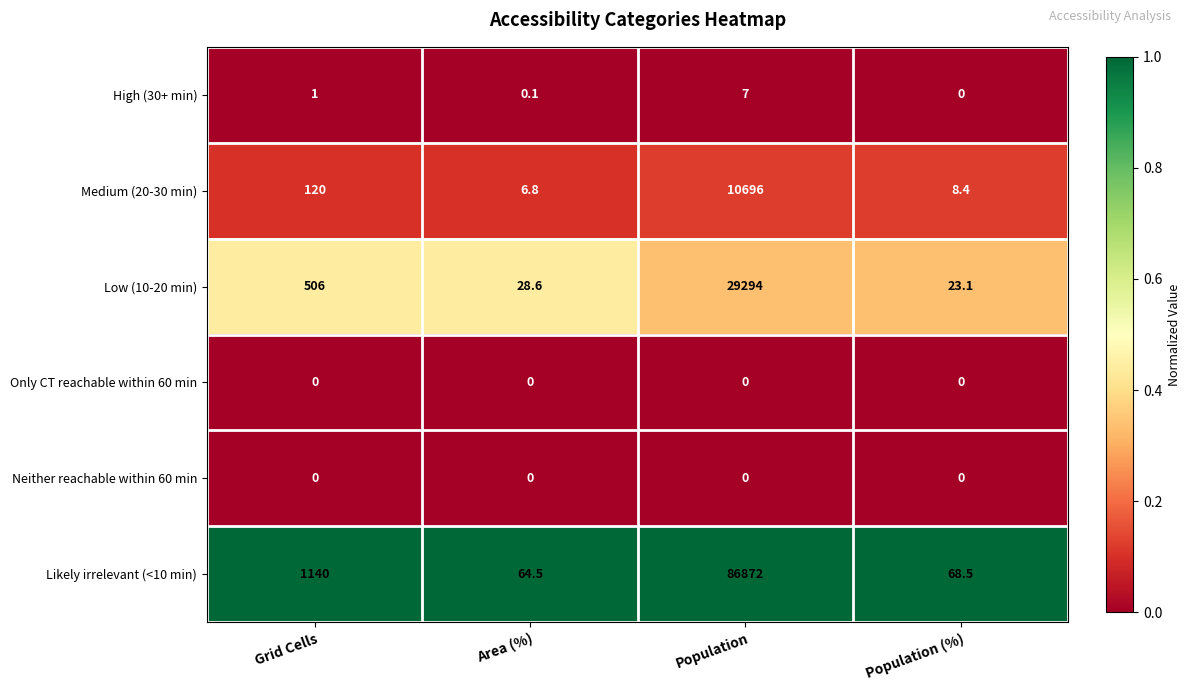

What is the approximate value of Medium (20-30 min) at Area (%)?

6.8